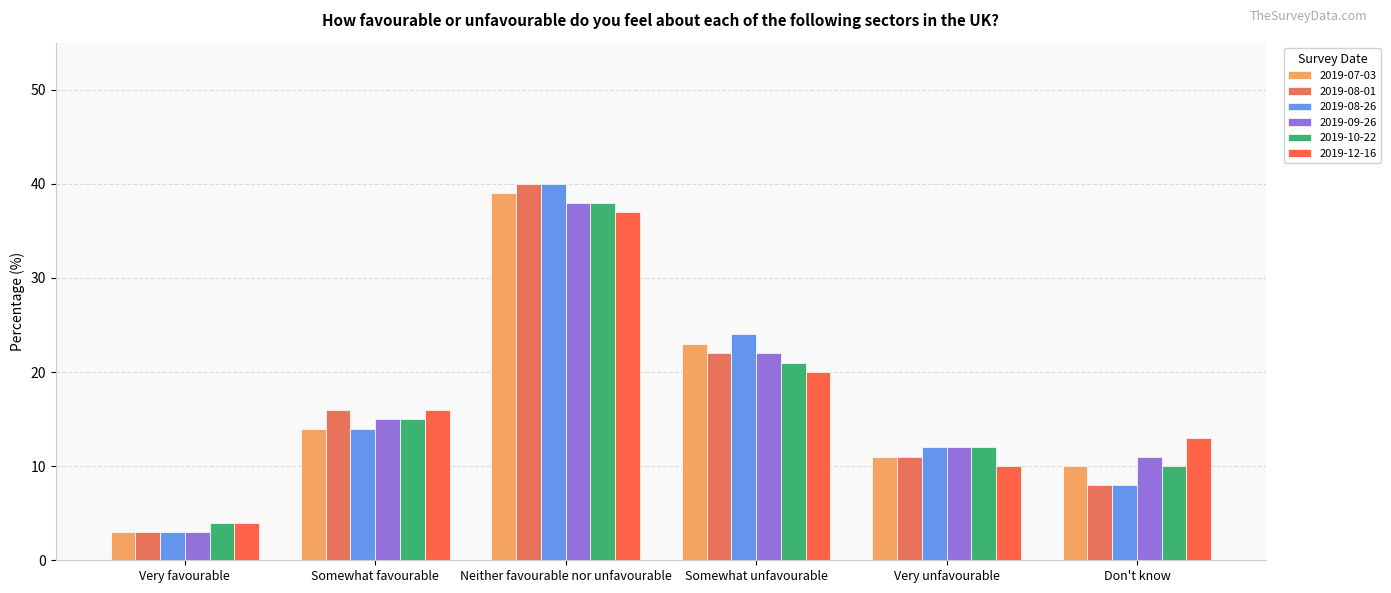

What is the label of the 4th bar from the left?

Somewhat unfavourable